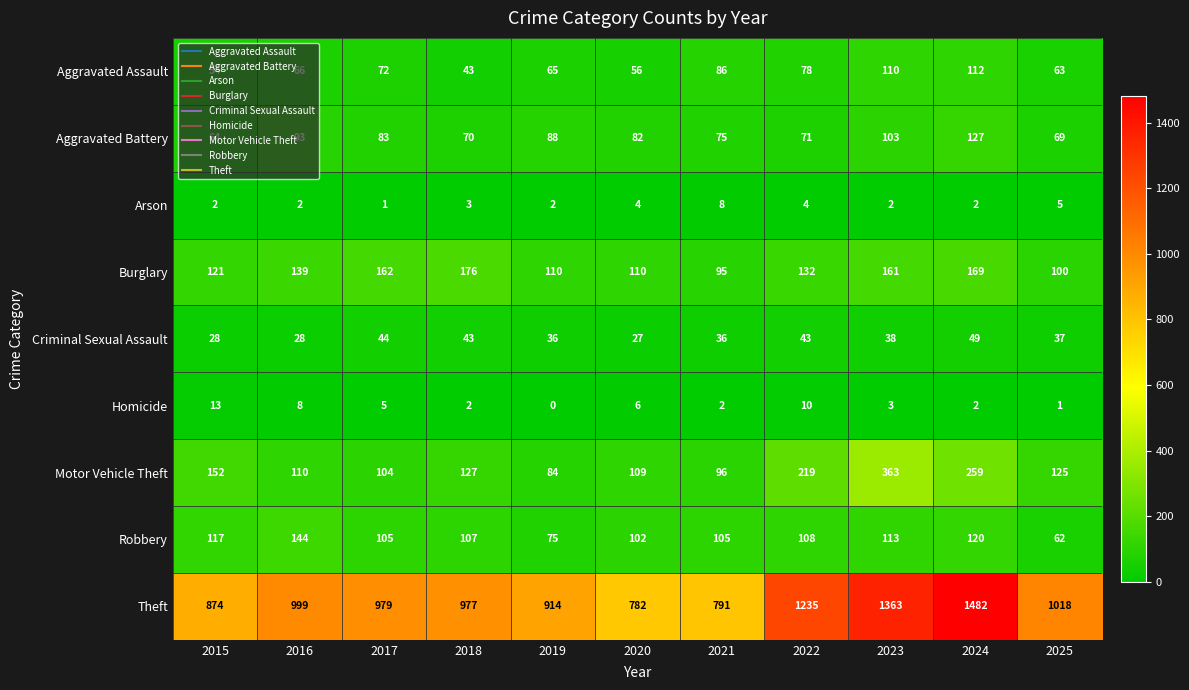

At 2023, list the series in order from largest to smallest.

Theft, Motor Vehicle Theft, Burglary, Robbery, Aggravated Assault, Aggravated Battery, Criminal Sexual Assault, Homicide, Arson